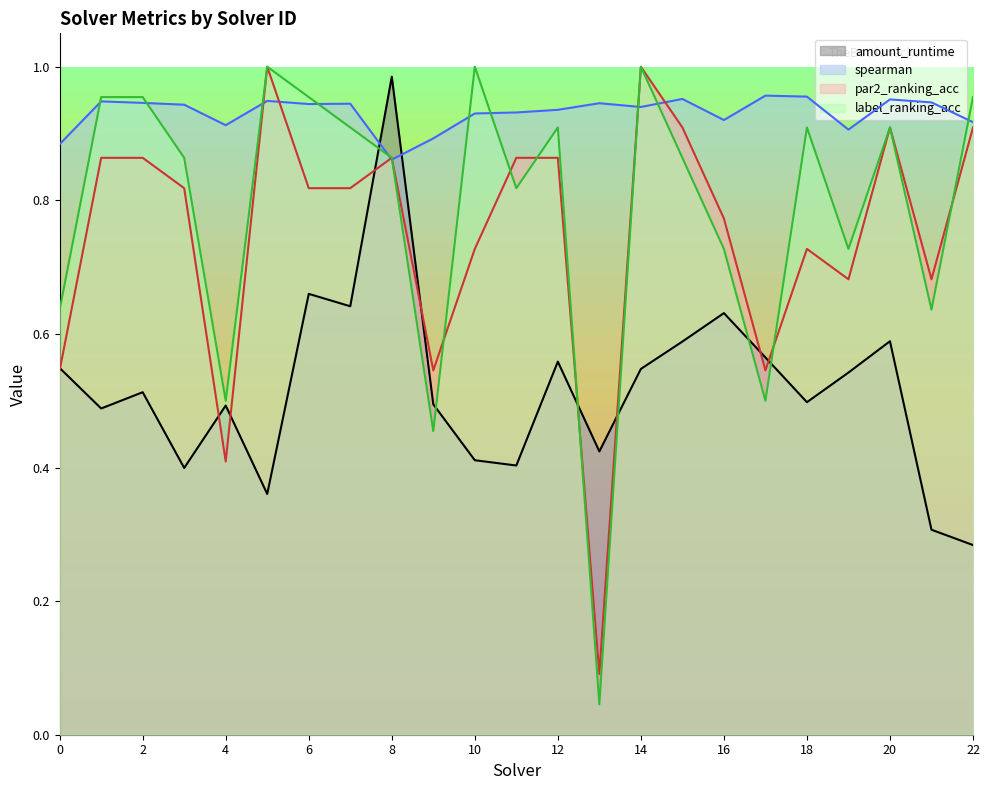

Which label corresponds to the largest value in the chart?

5